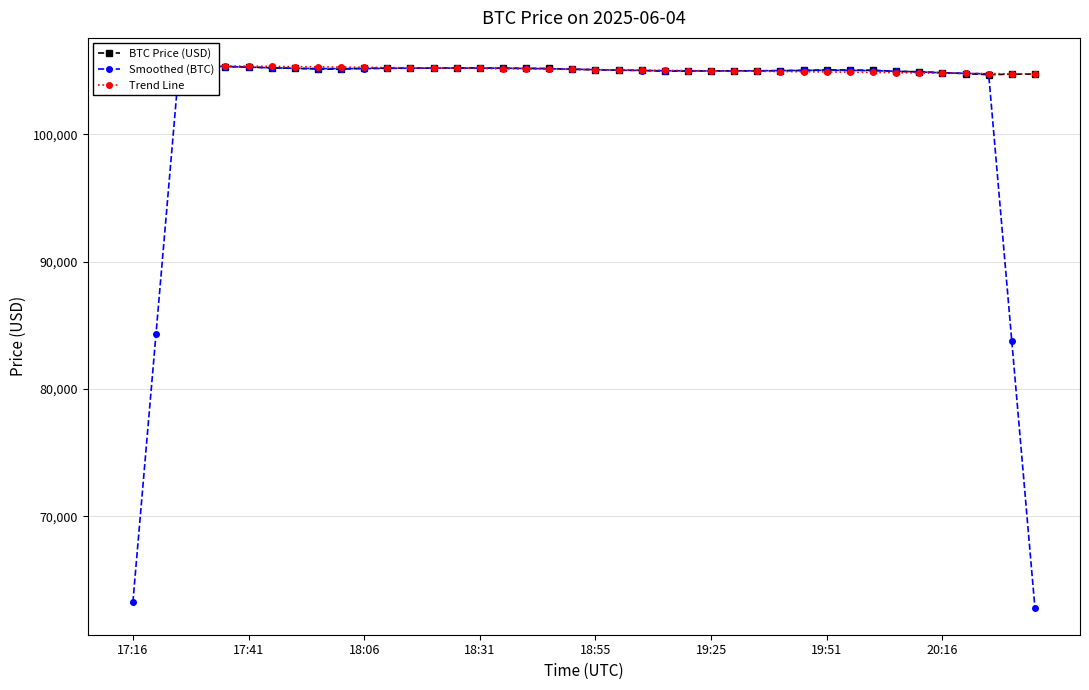

Where is the first local minimum for Smoothed (BTC)?

9